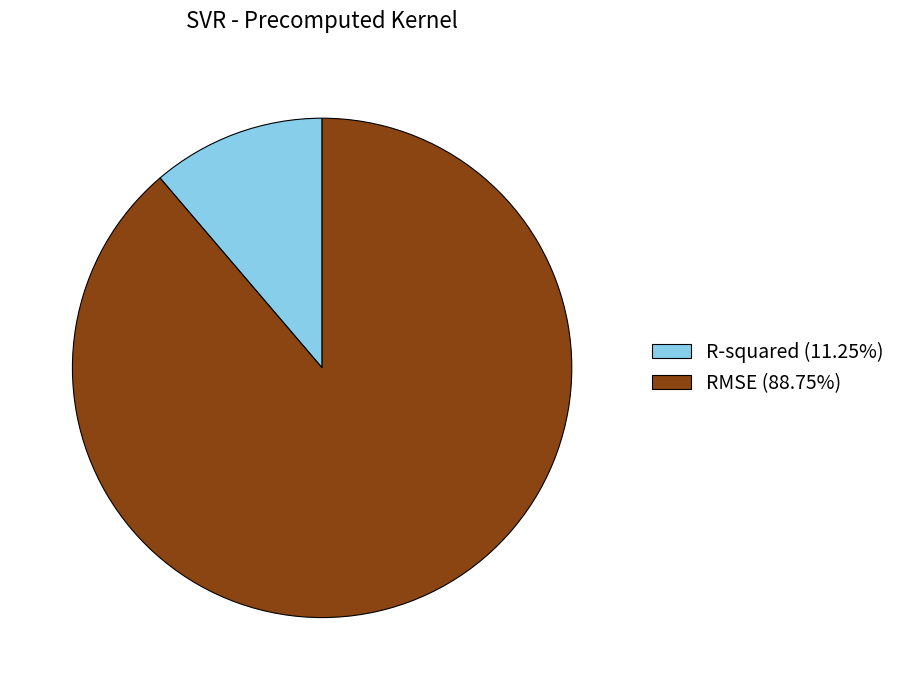

The R-squared slice represents 11% of the pie. True or false?

True